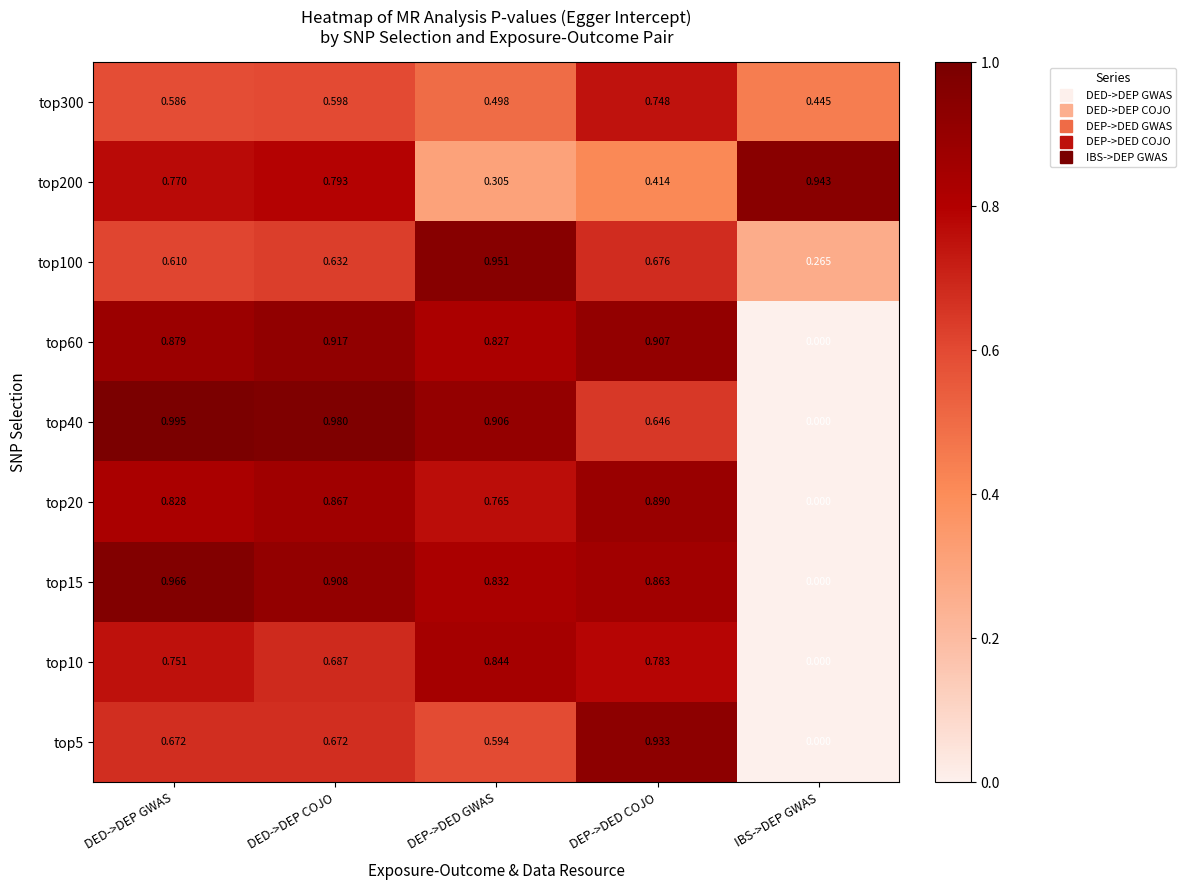

What is the total value across all series at DED->DEP GWAS?

7.1